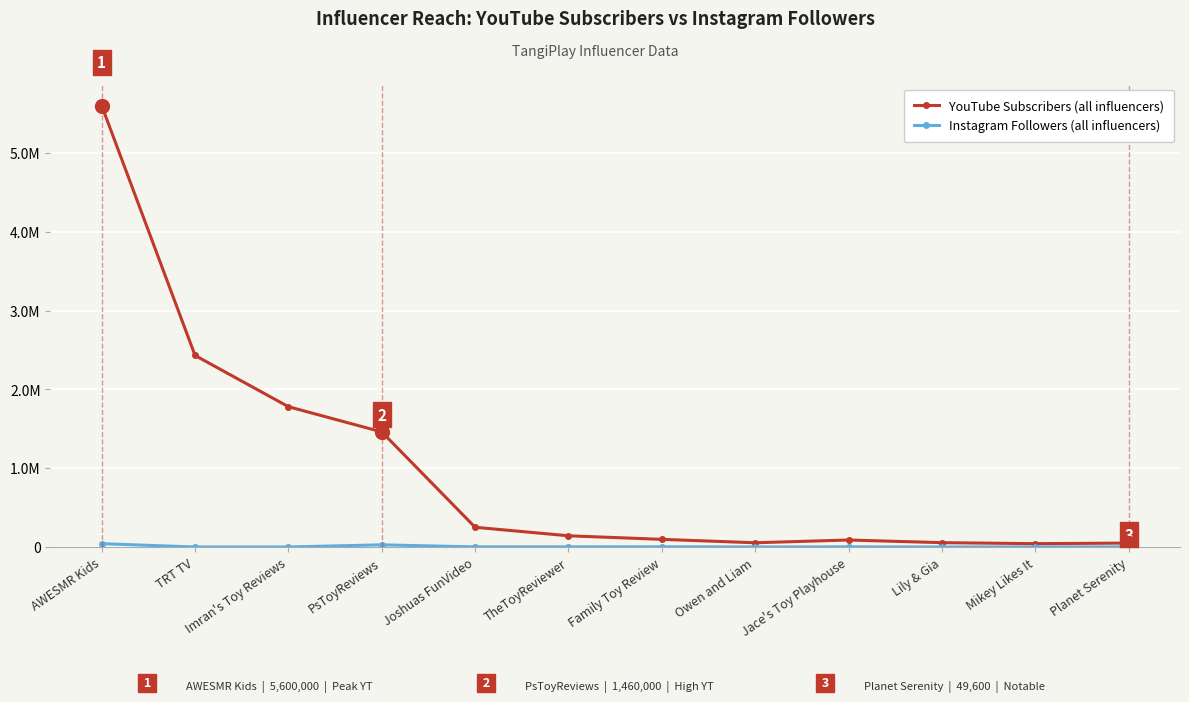

Where is YouTube Subscribers (all influencers) nearest to the value 2821050?

TRT TV